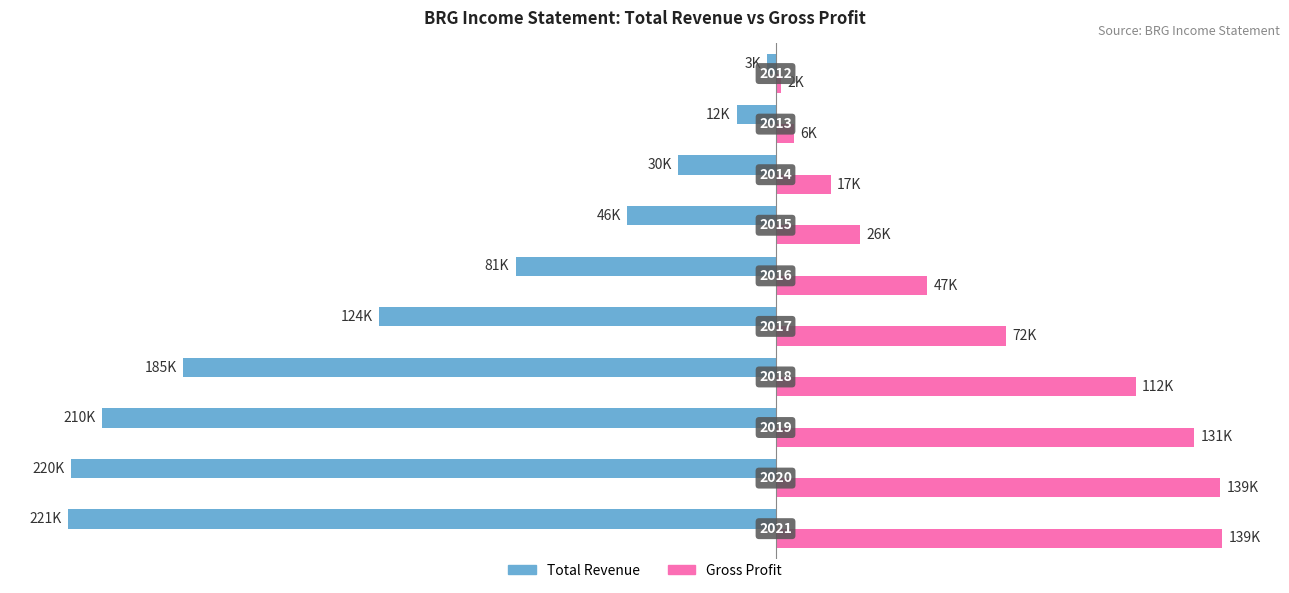

What is the highest value of the Total Revenue series?

-2600